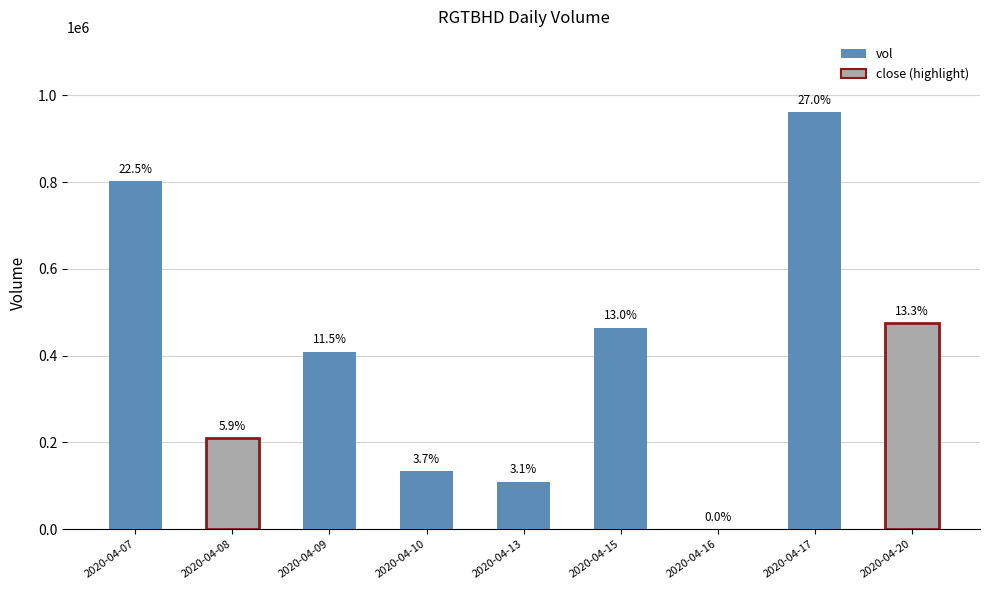

What is the difference between the second highest and second lowest values?

692500